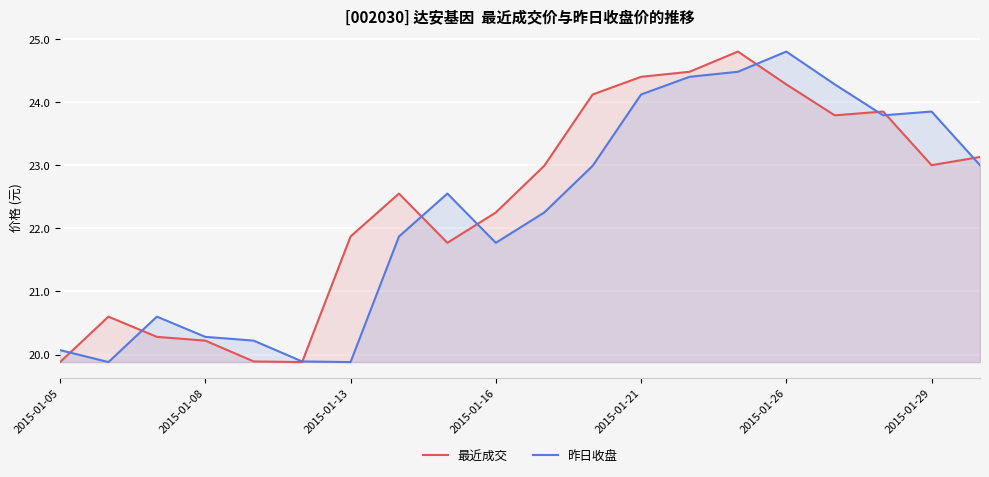

Does the chart display data point markers on the line(s)?

No